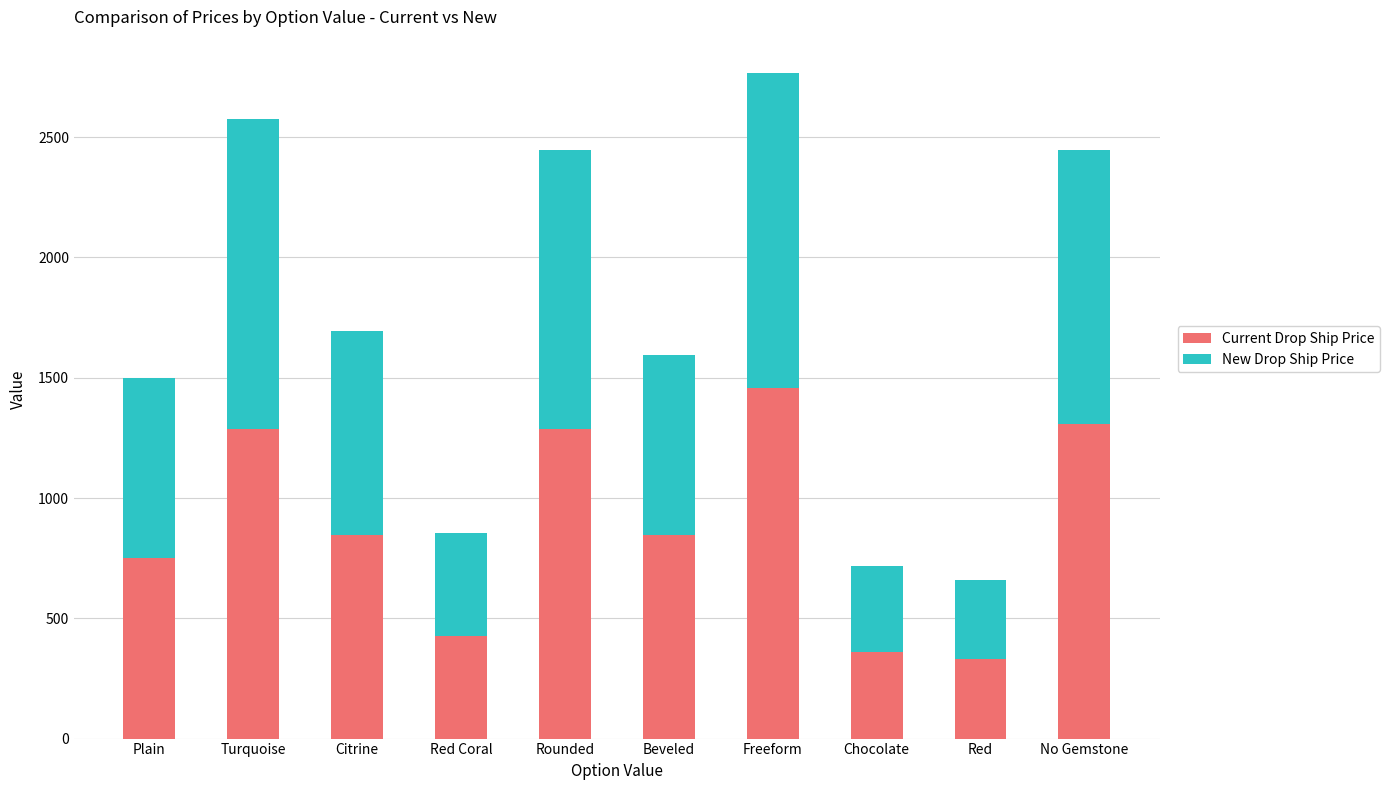

At which category is the sum across all series the highest?

Freeform